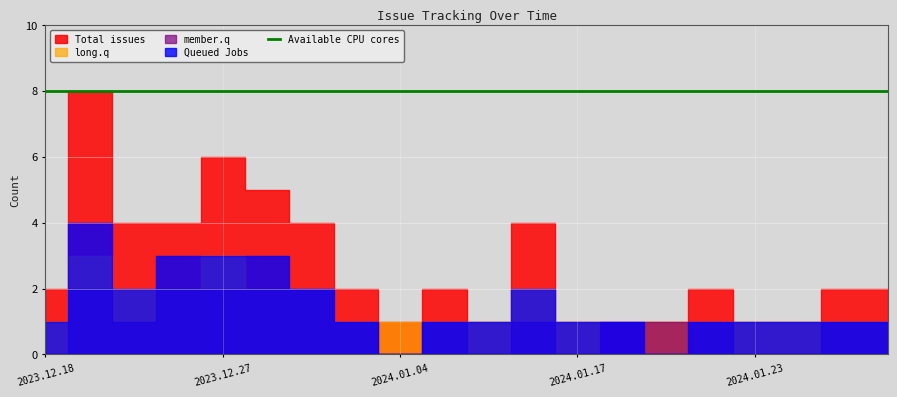

What position from the right is 2023.12.29?

14